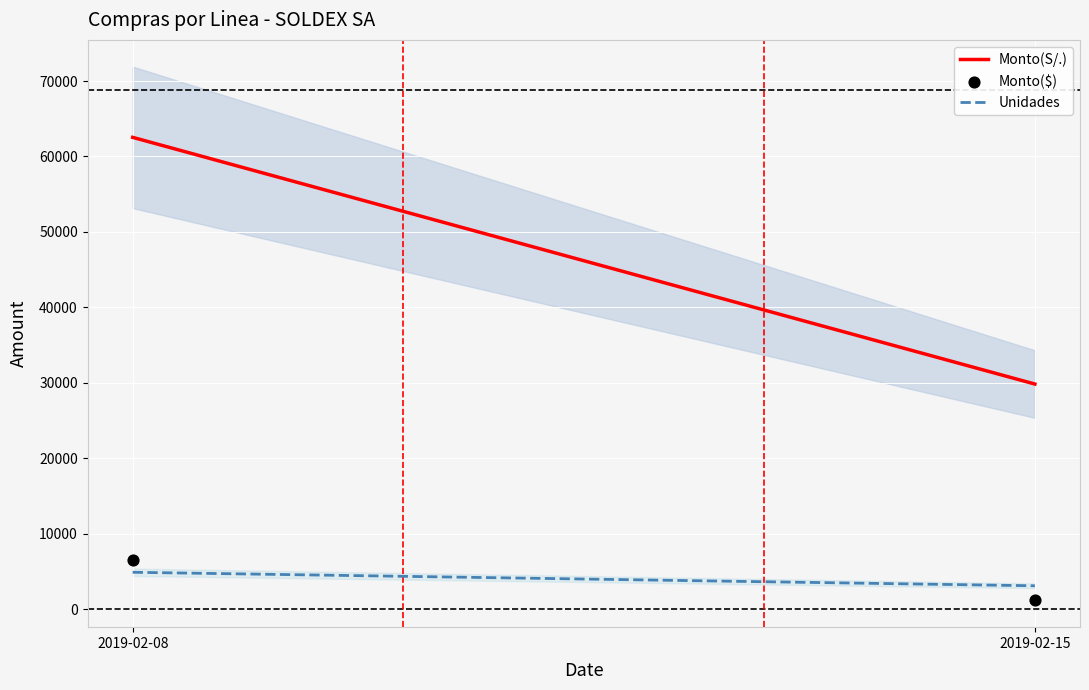

What is the range of Y values (max minus min)?

5379